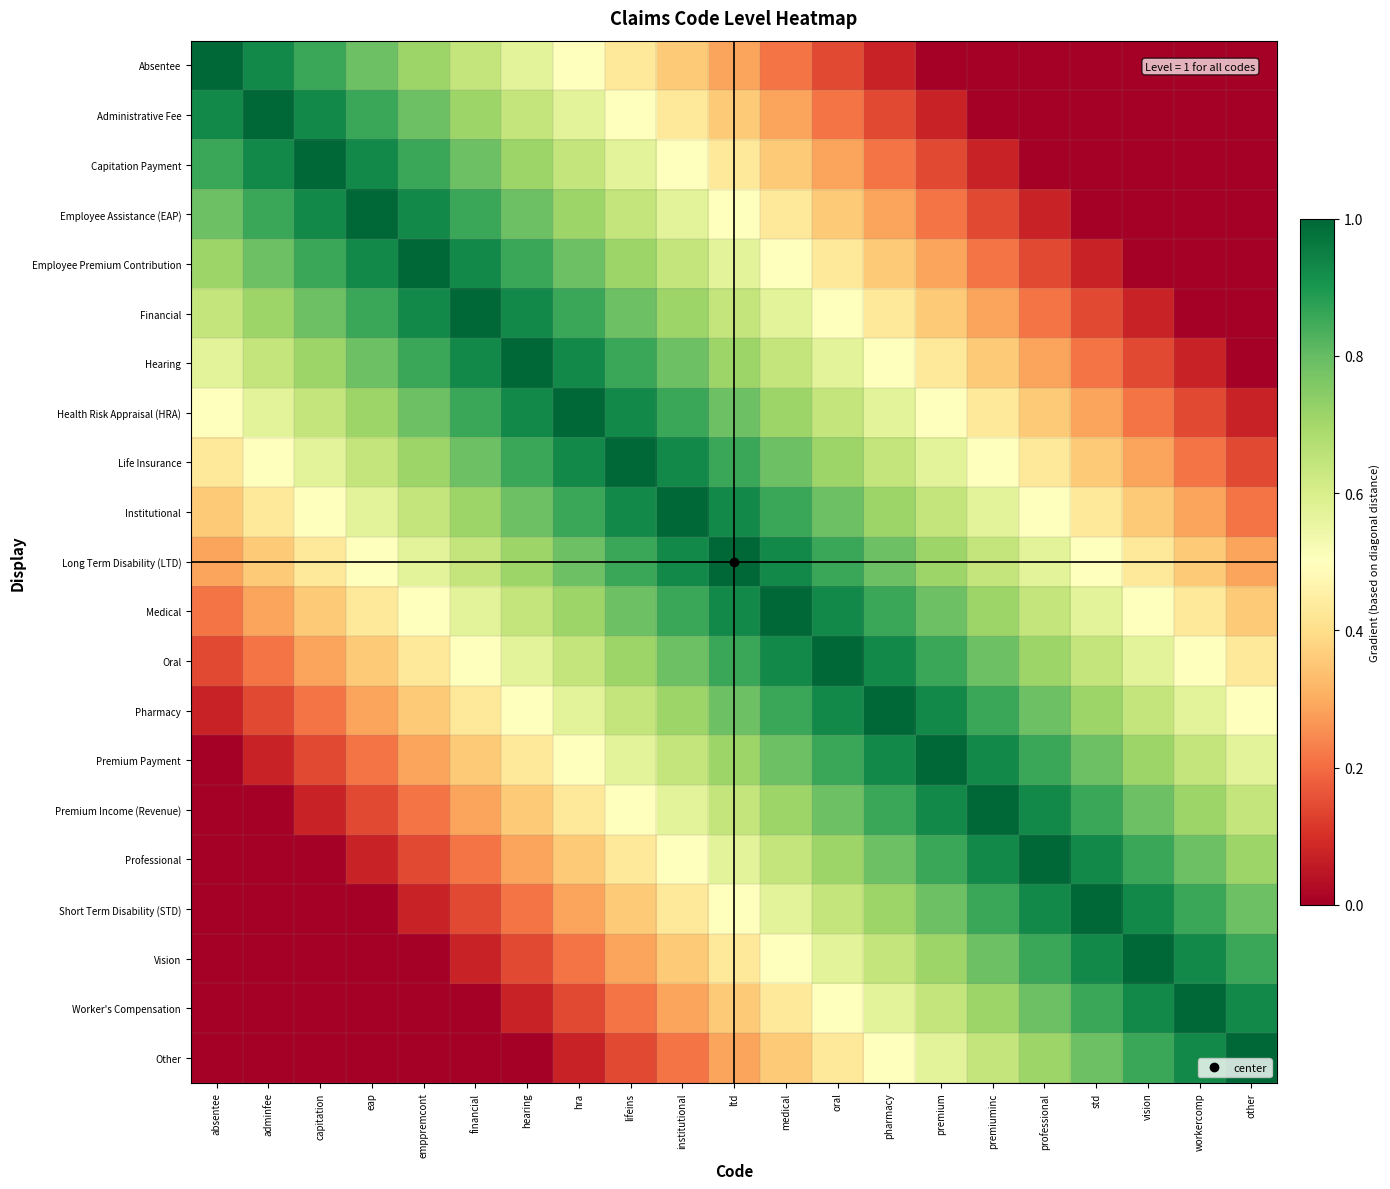

Which category has the highest value across all series?

absentee